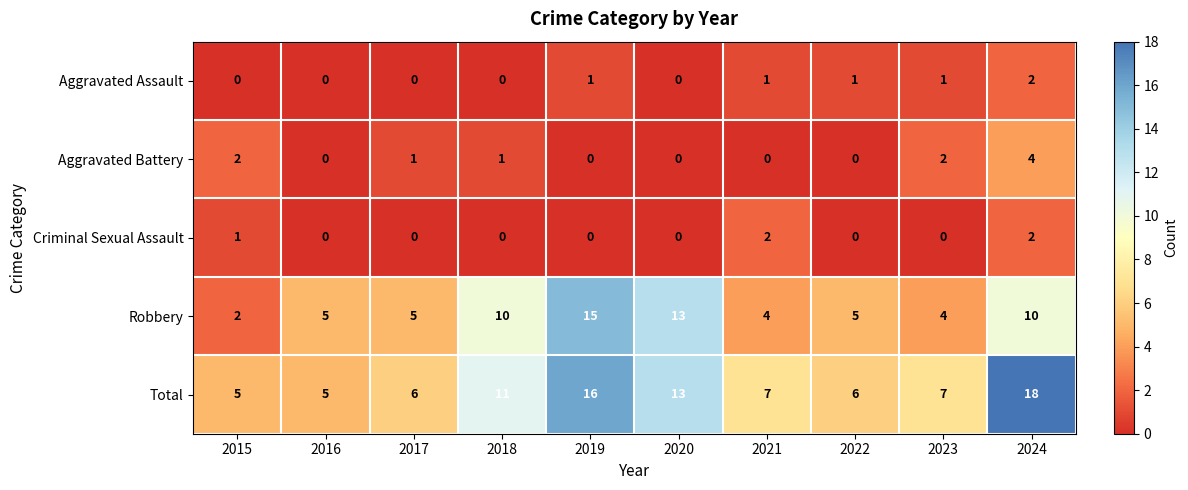

What is the greatest value displayed?

18